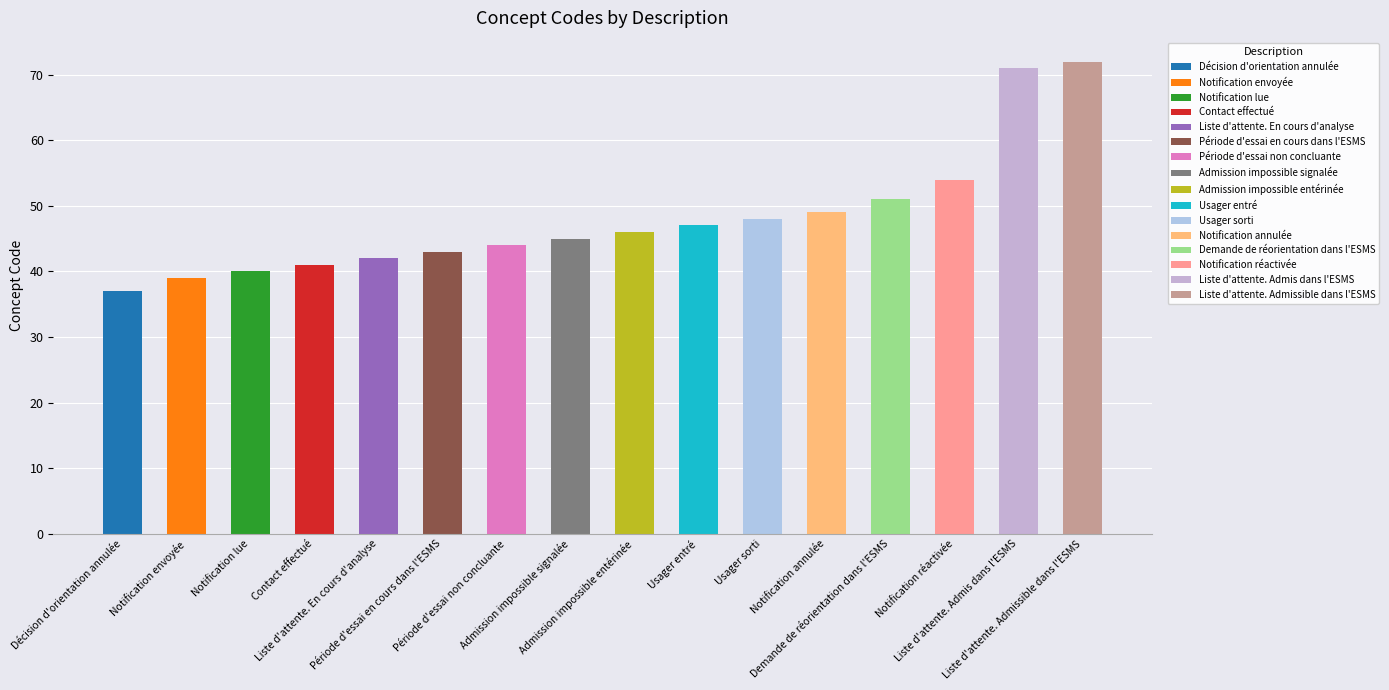

List the labels in order of value, largest first.

Liste d'attente. Admissible dans l'ESMS, Liste d'attente. Admis dans l'ESMS, Notification réactivée, Demande de réorientation dans l'ESMS, Notification annulée, Usager sorti, Usager entré, Admission impossible entérinée, Admission impossible signalée, Période d'essai non concluante, Période d'essai en cours dans l'ESMS, Liste d'attente. En cours d'analyse, Contact effectué, Notification lue, Notification envoyée, Décision d'orientation annulée